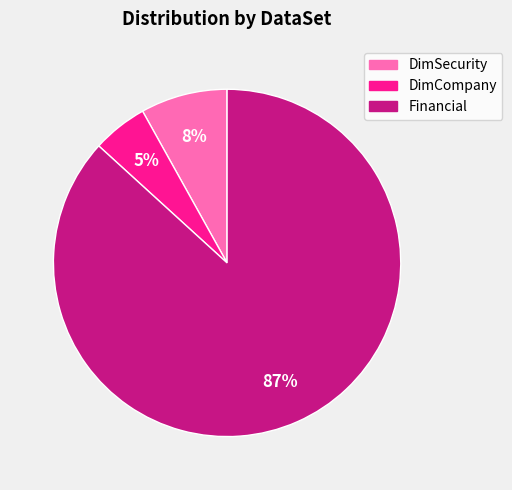

What is the largest slice in the pie chart?

Financial